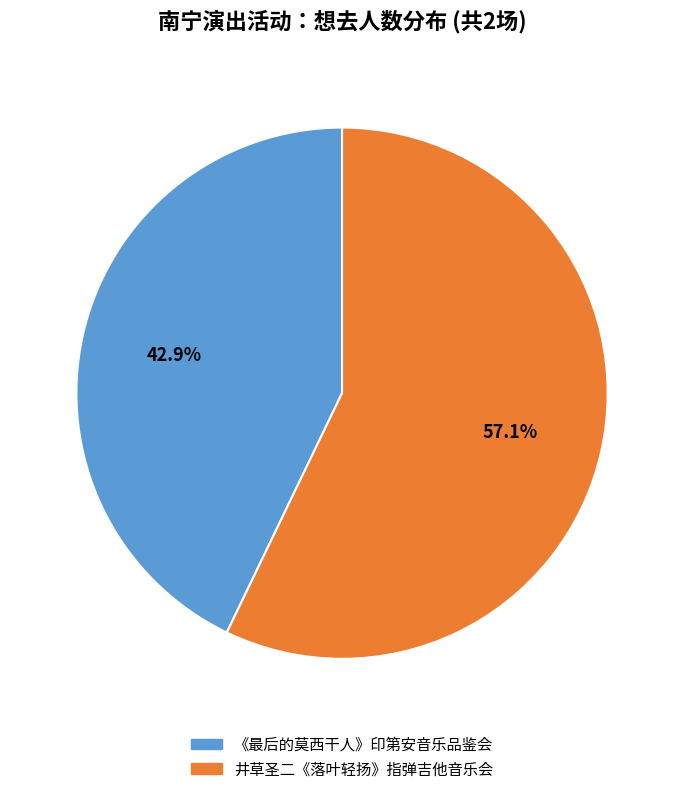

Count the number of slices in the pie.

2